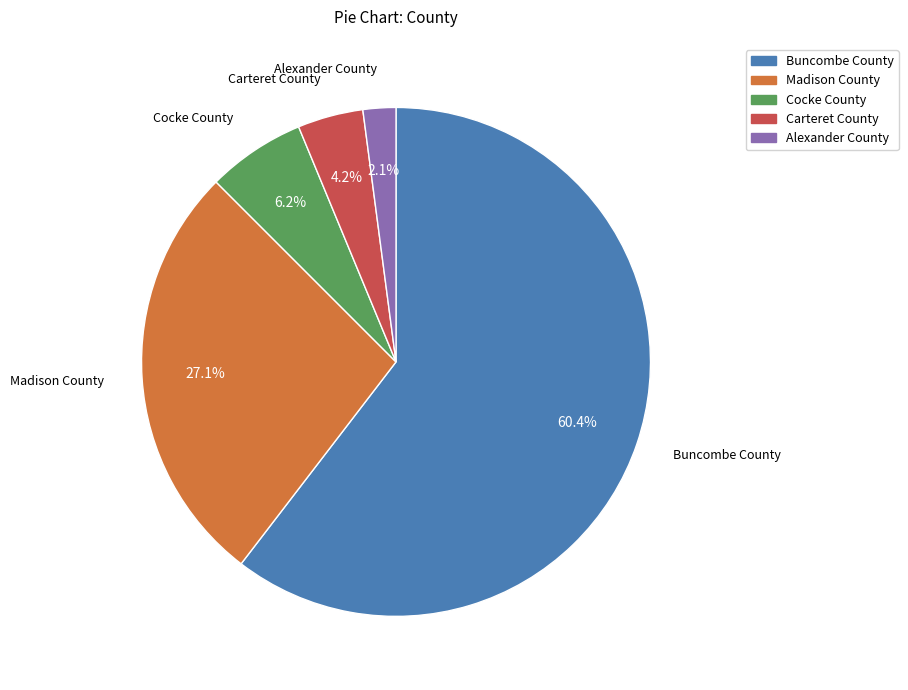

To the nearest percent, what is the difference between the largest and smallest slice percentages?

58%